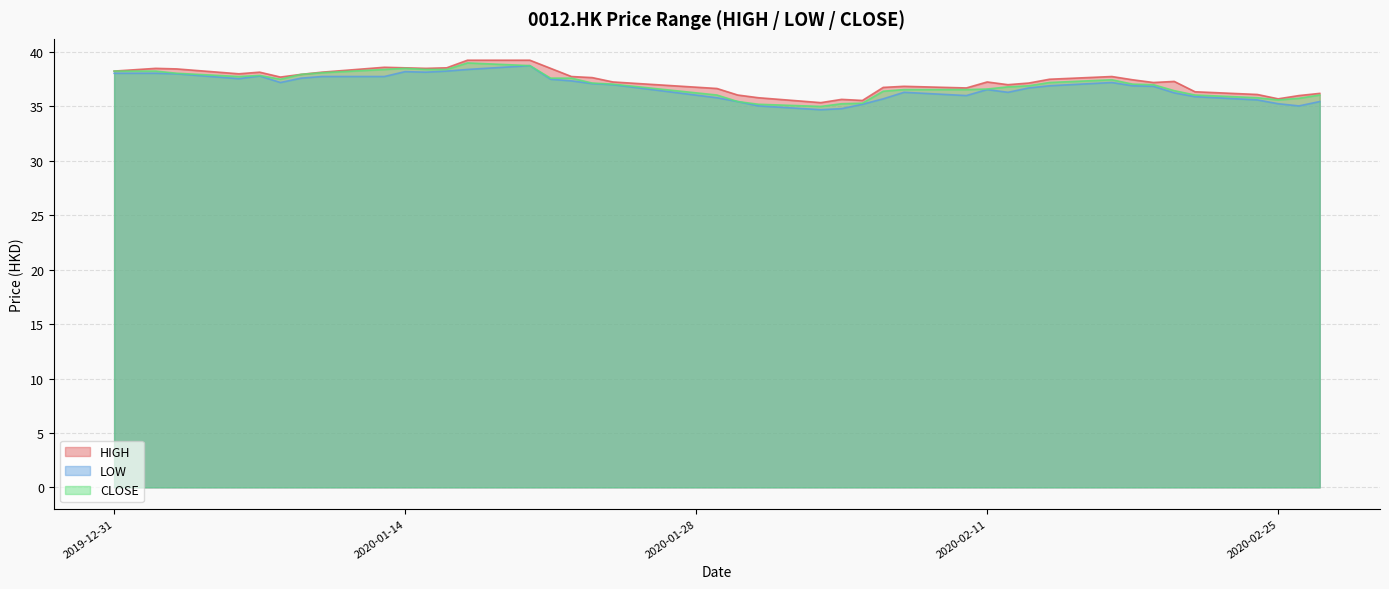

Is the value of LOW at 2020-01-03 greater than the value of CLOSE at 2020-02-24?

Yes